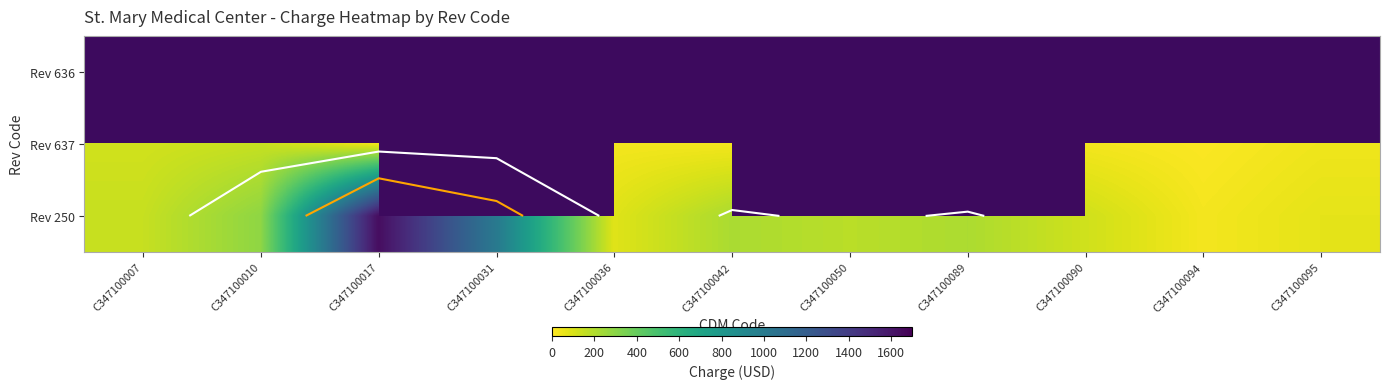

Between C347100007 and C347100094, which series saw the biggest shift?

Rev 250